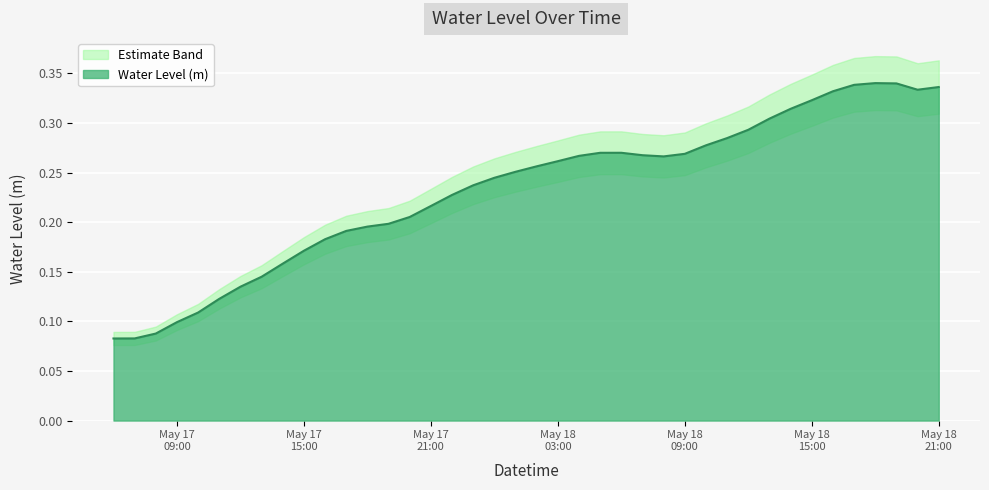

How many points are higher than both their immediate neighbors (excluding endpoints)?

2